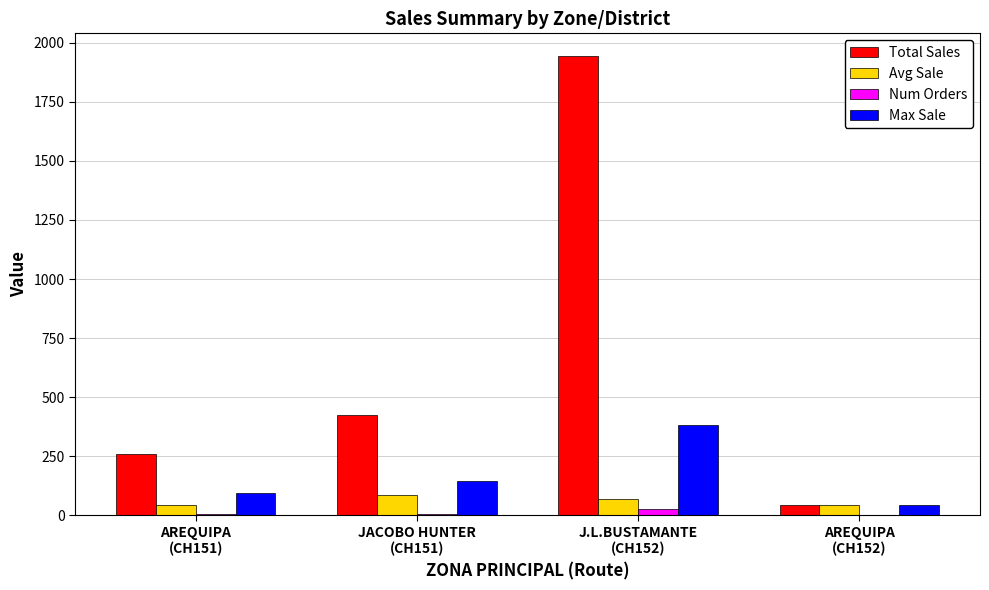

What is the highest value of the Total Sales series?

1942.6